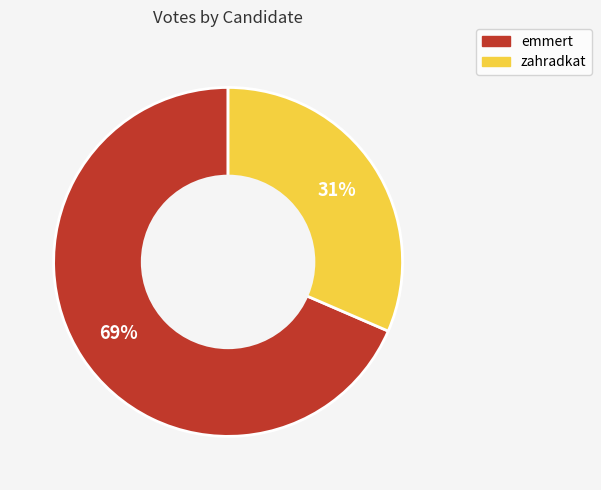

Rank the categories by value from highest to lowest.

emmert, zahradkat